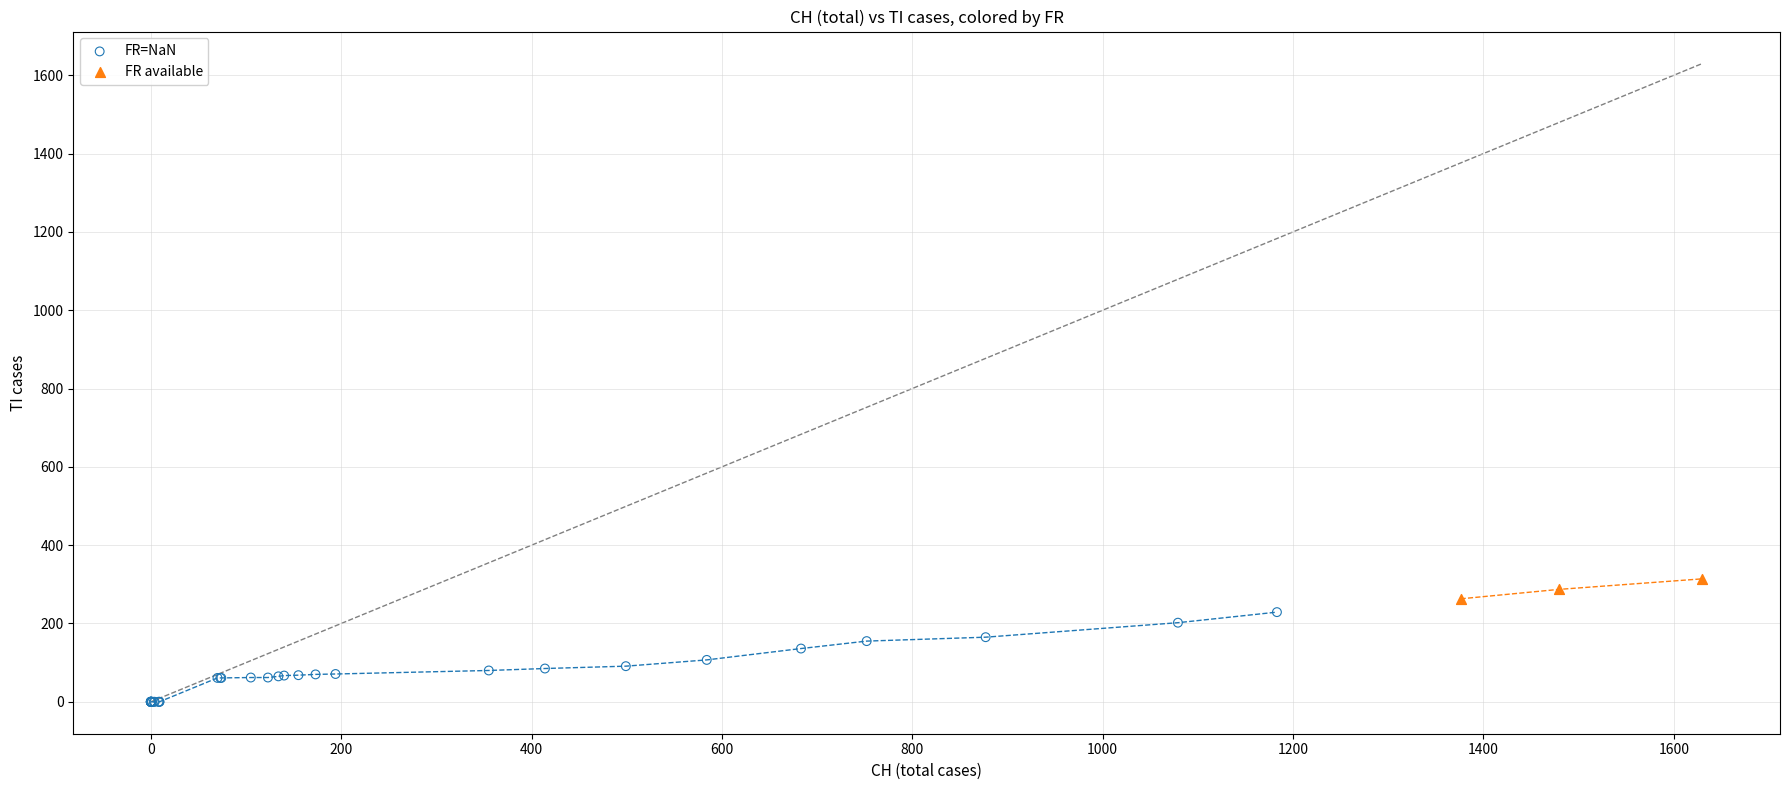

Which series reaches the maximum Y coordinate?

FR available